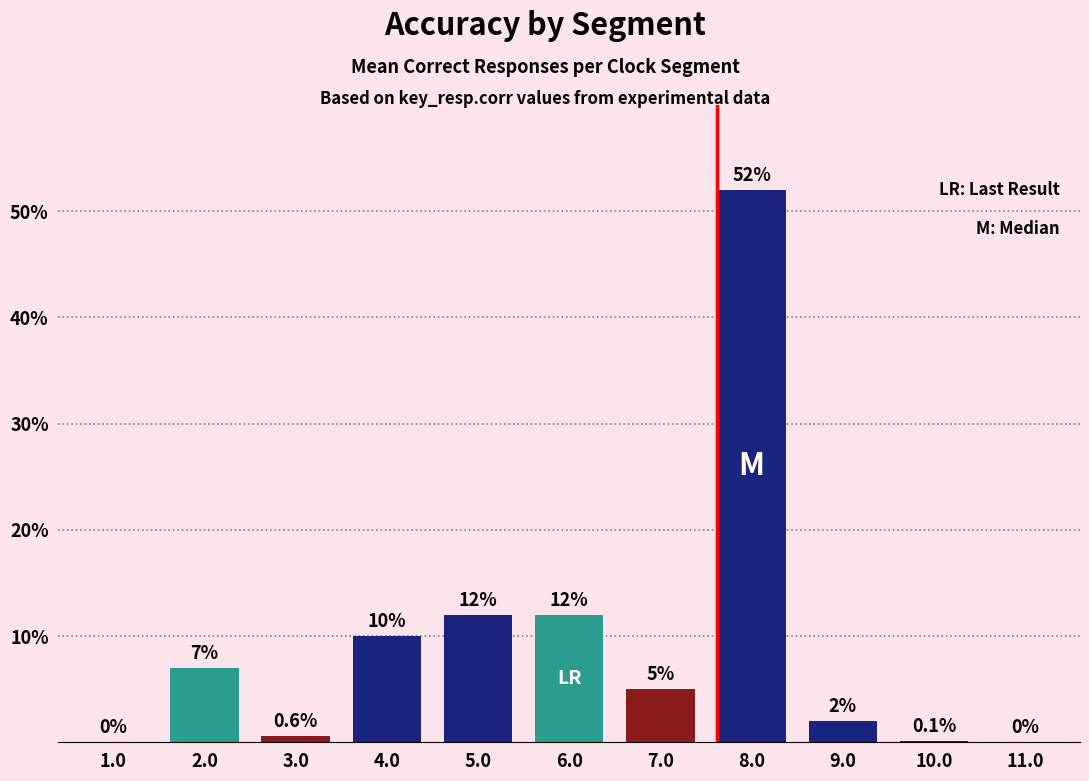

At which label does the data first exceed 5?

2.0